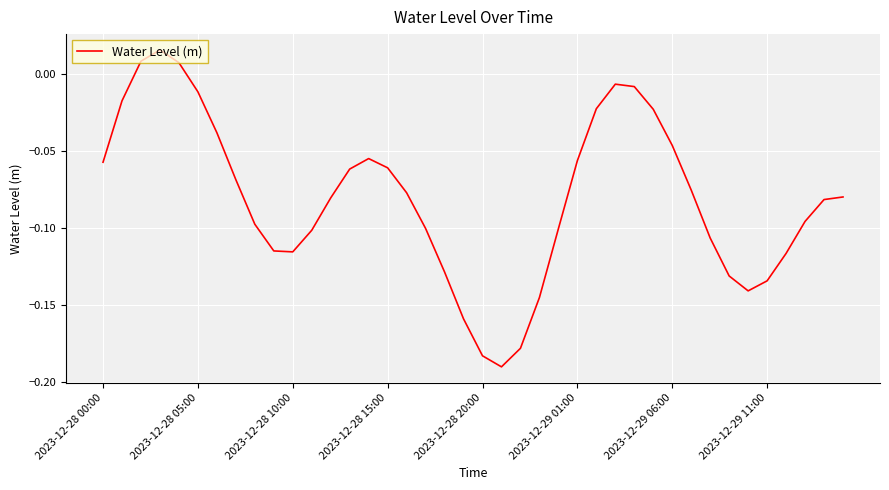

Does the chart display data point markers on the line(s)?

No